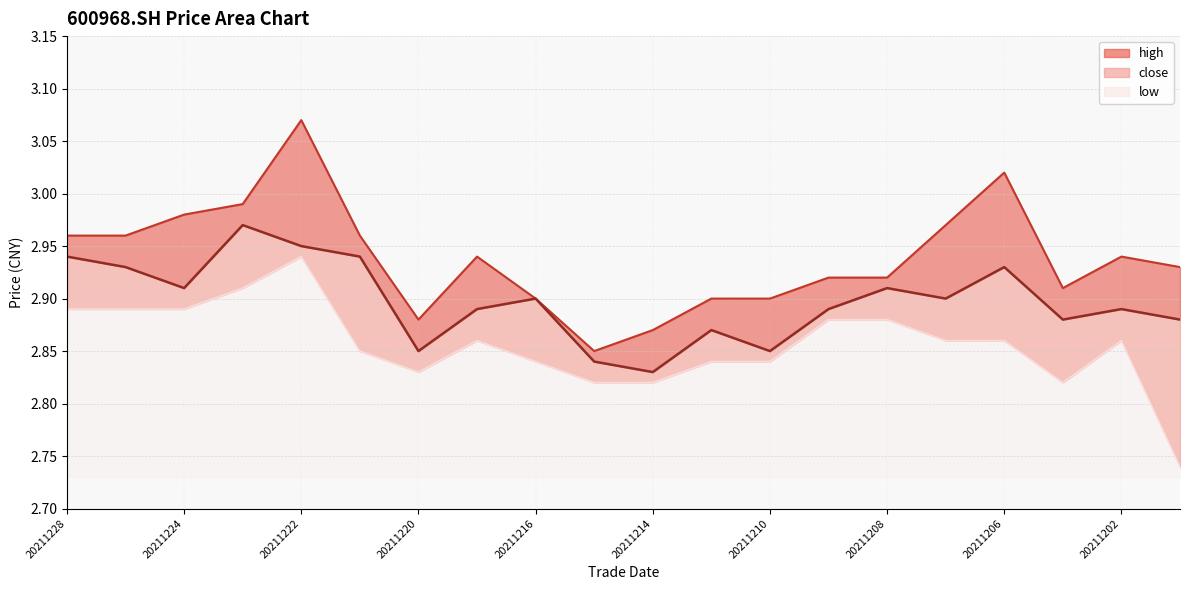

What is the spread (max minus min) of values at 20211228?

0.1